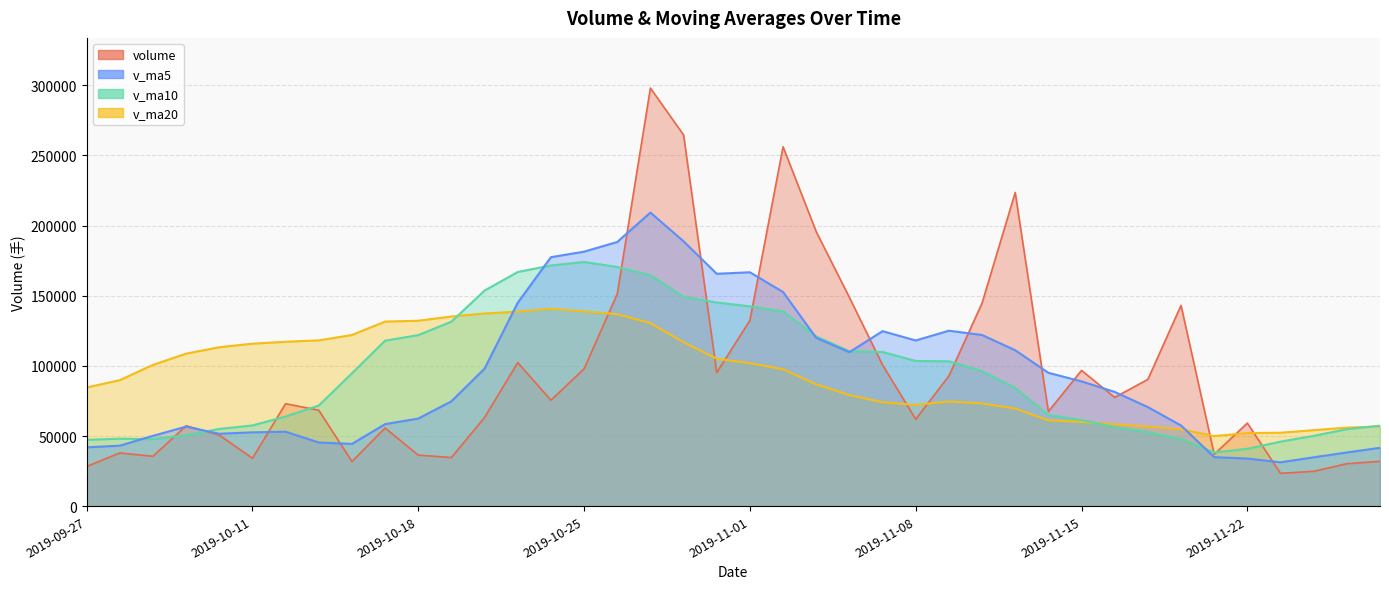

At 2019-10-29, list the series in order from largest to smallest.

volume, v_ma5, v_ma10, v_ma20